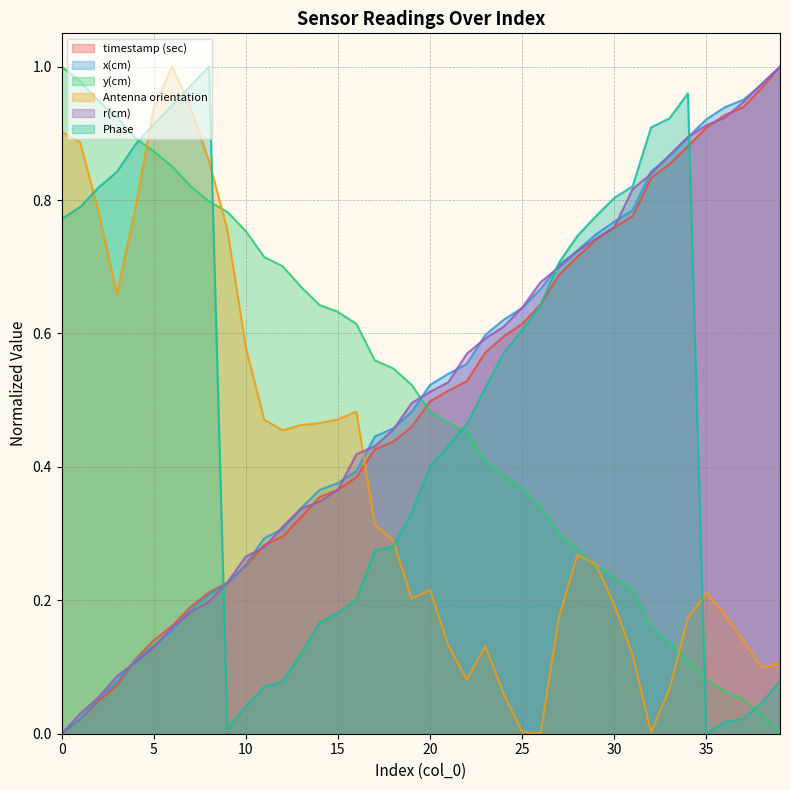

What is the difference between the maximum and minimum values in the Phase series?

1.0